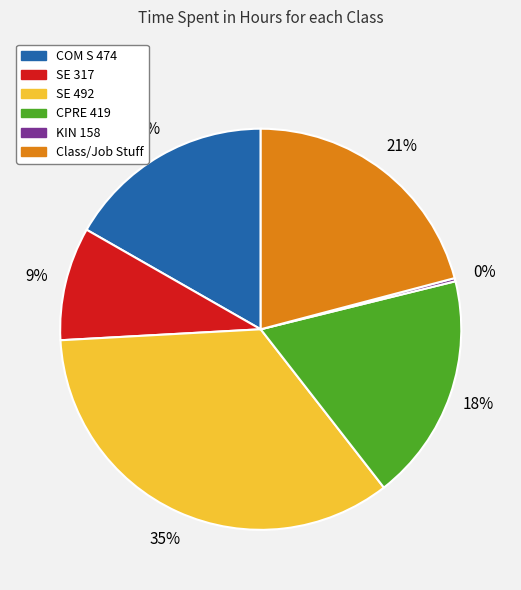

Is it true that CPRE 419 is 18% of the pie?

True